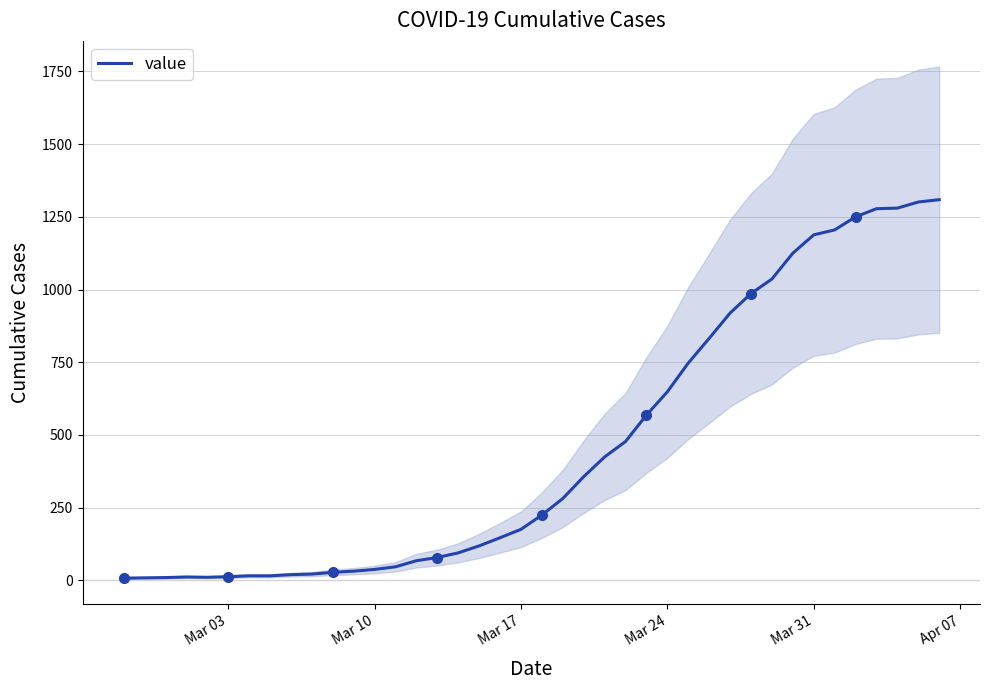

What is the average value?

460